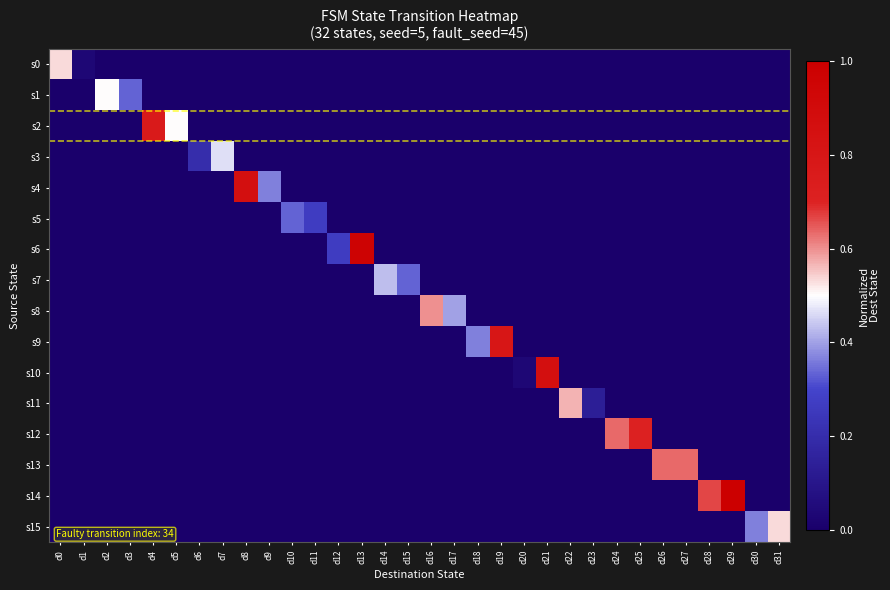

Which category has the highest value across all series?

d29